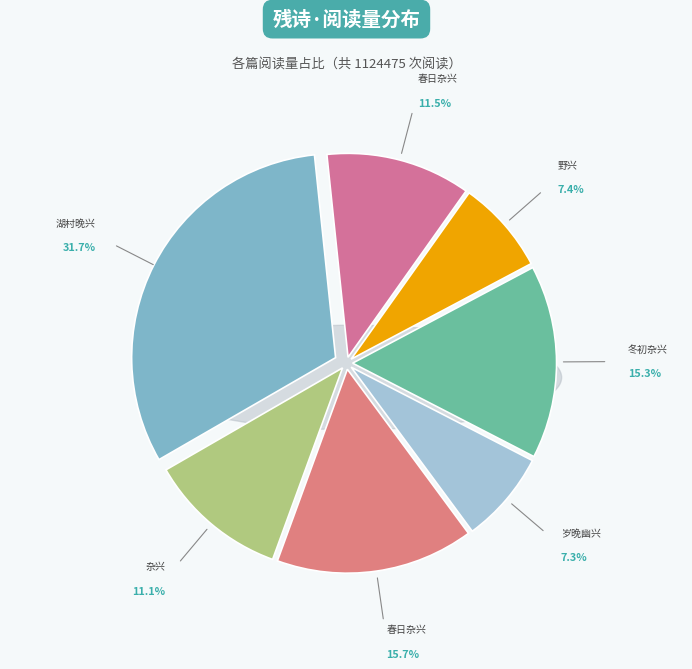

What portion of the pie excludes 冬初杂兴·残花与新蕊?

84.7%